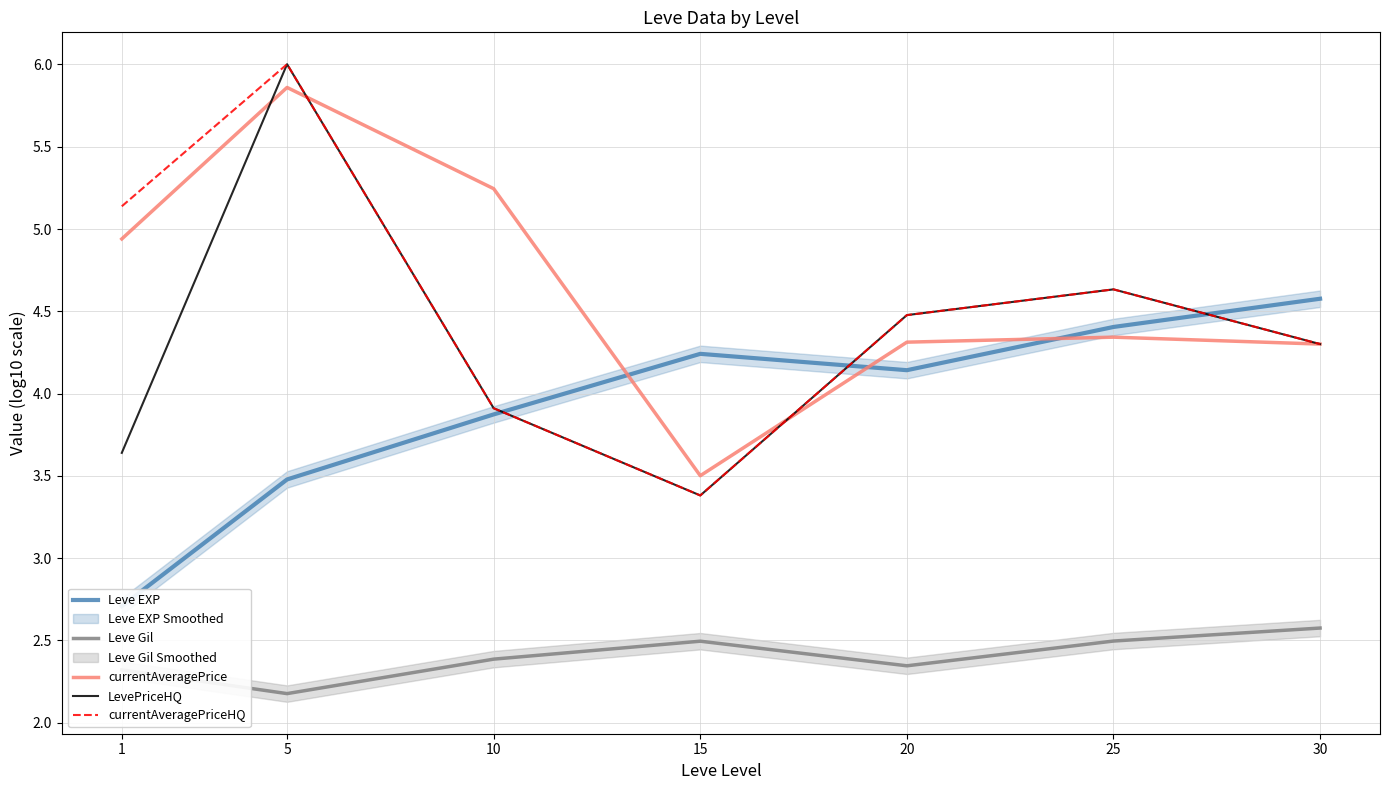

What value does the Leve Gil series have at 20?

2.3